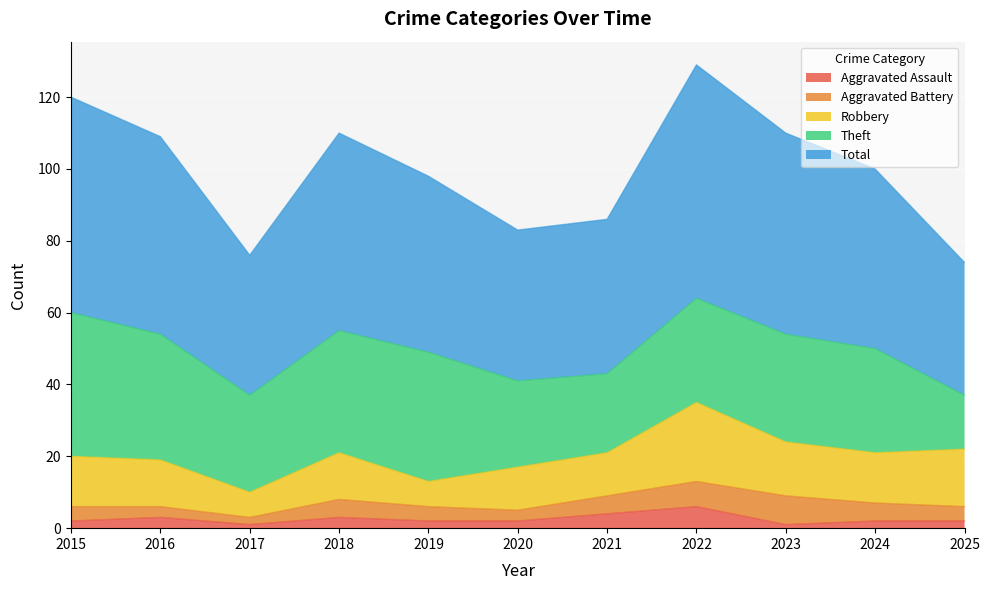

At which label does Robbery reach its minimum?

2017